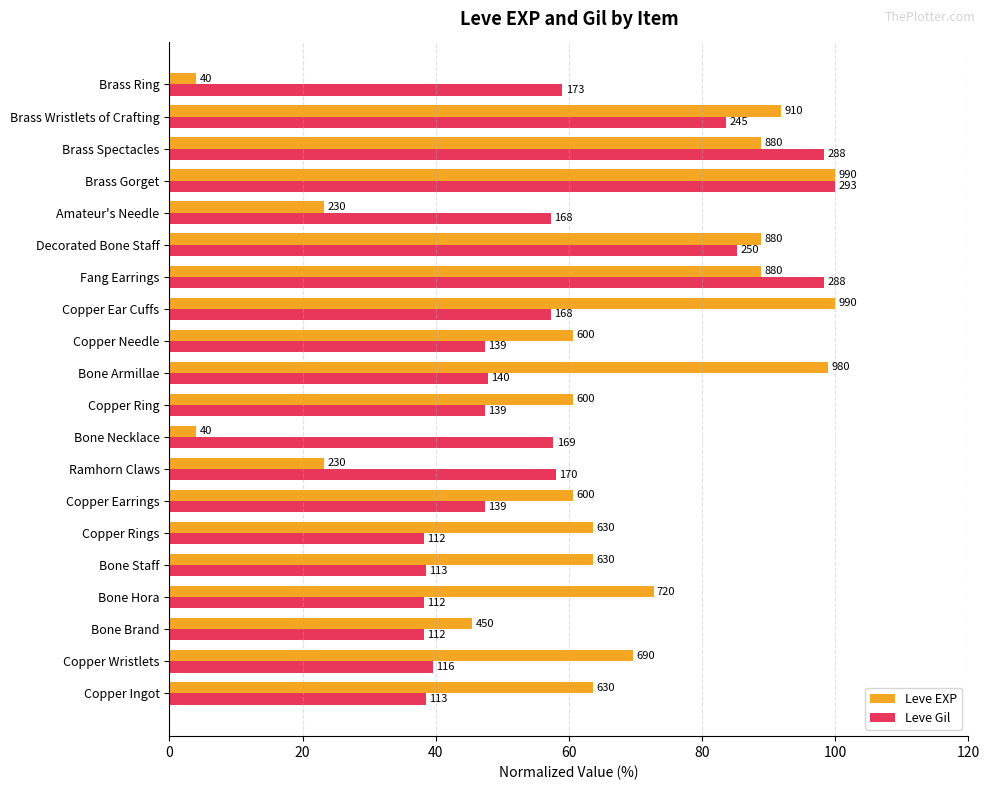

What are all the series names shown in the legend?

Leve EXP, Leve Gil